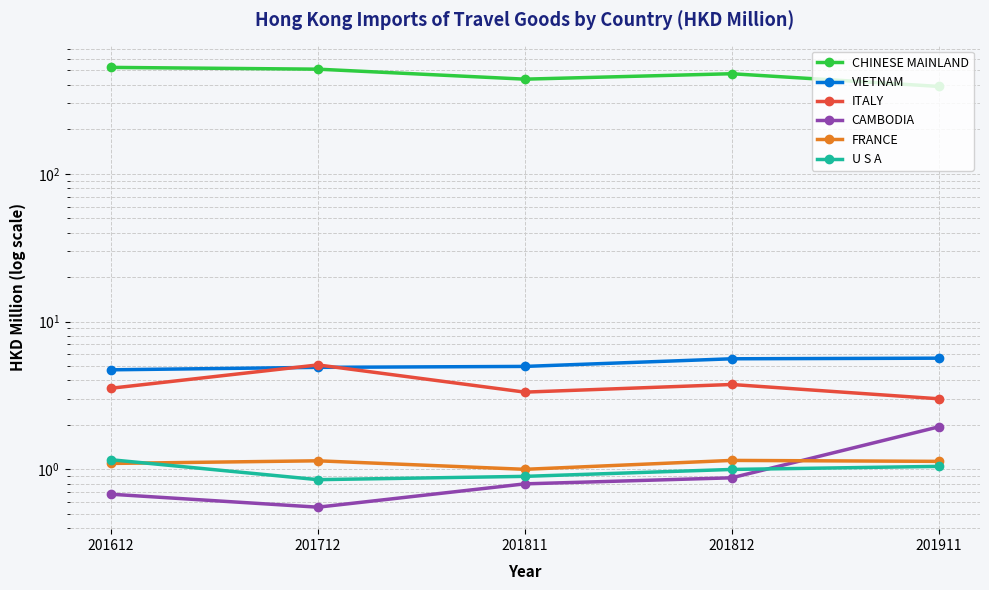

What is the difference between the VIETNAM values at 201612 and 201811?

0.3